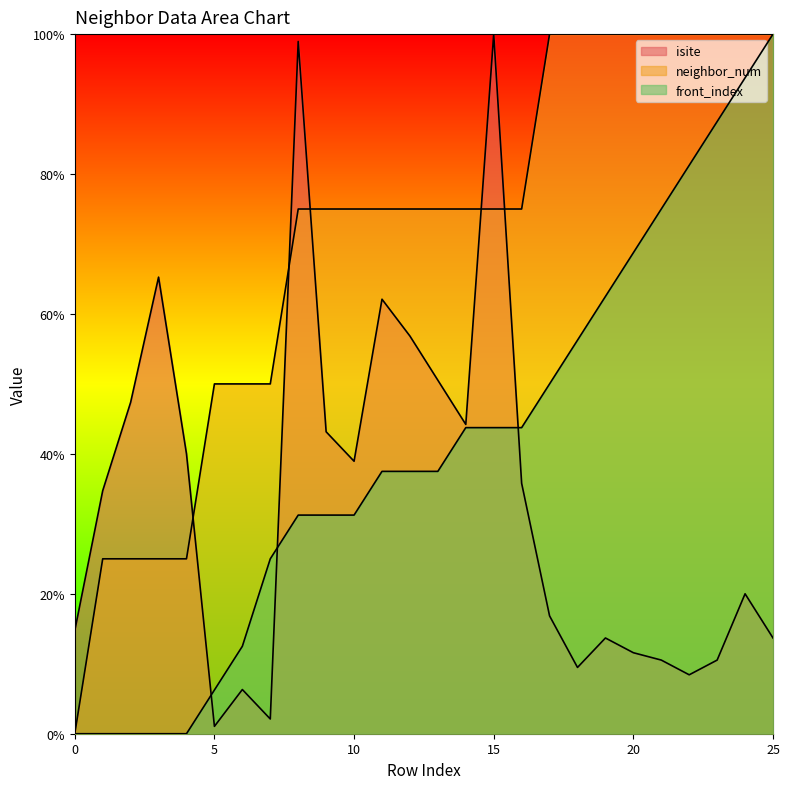

Rank the series by their average value, from lowest to highest.

isite, front_index, neighbor_num